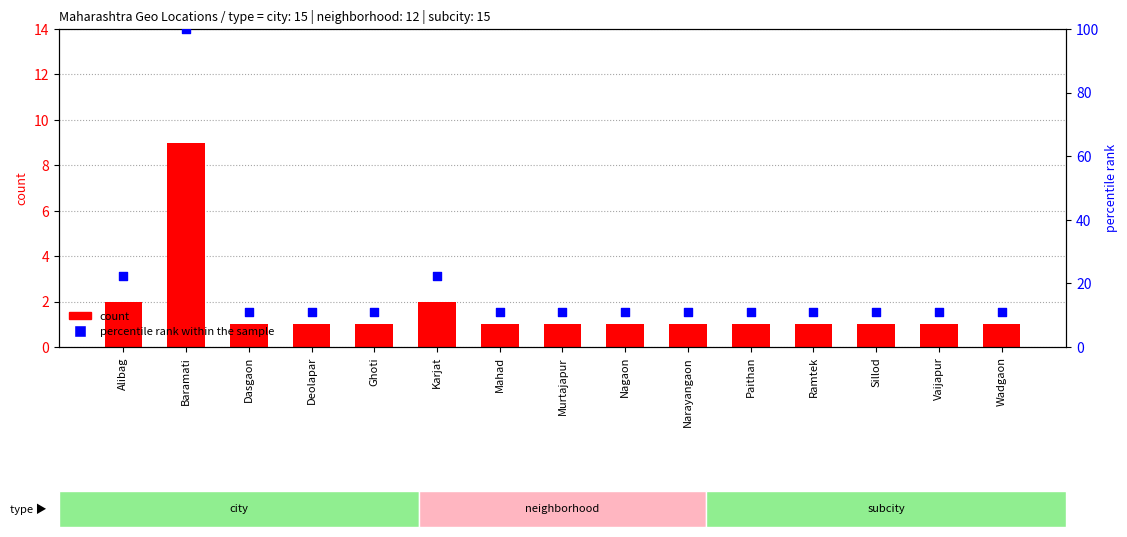

Which series reaches the maximum Y coordinate?

percentile rank within the sample